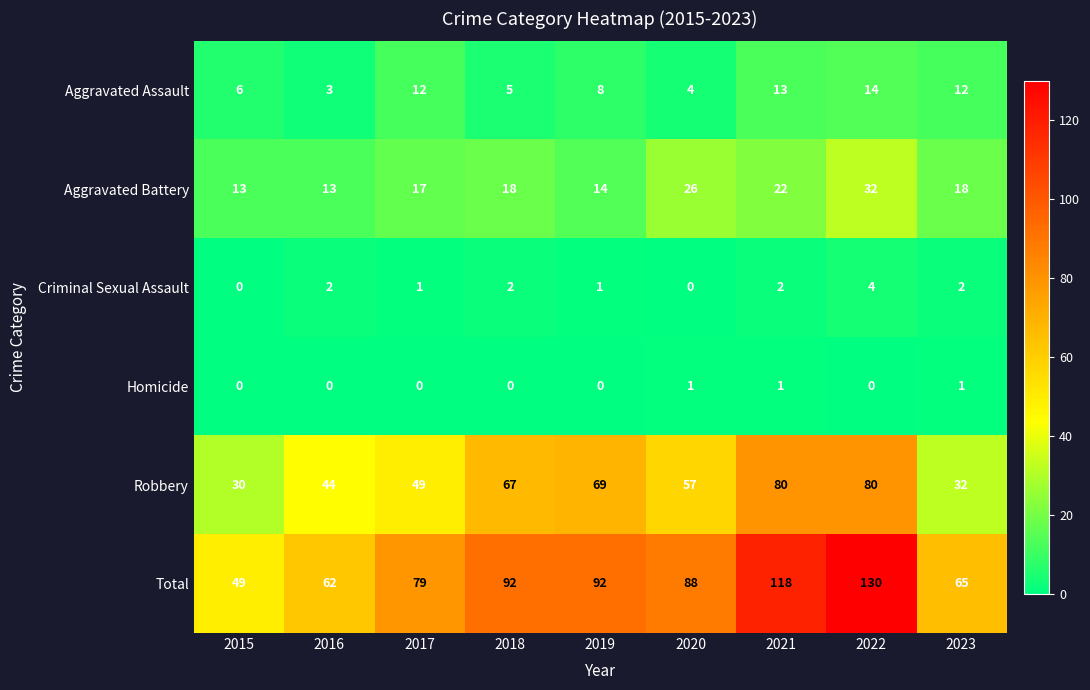

What is the average value of the Robbery series?

56